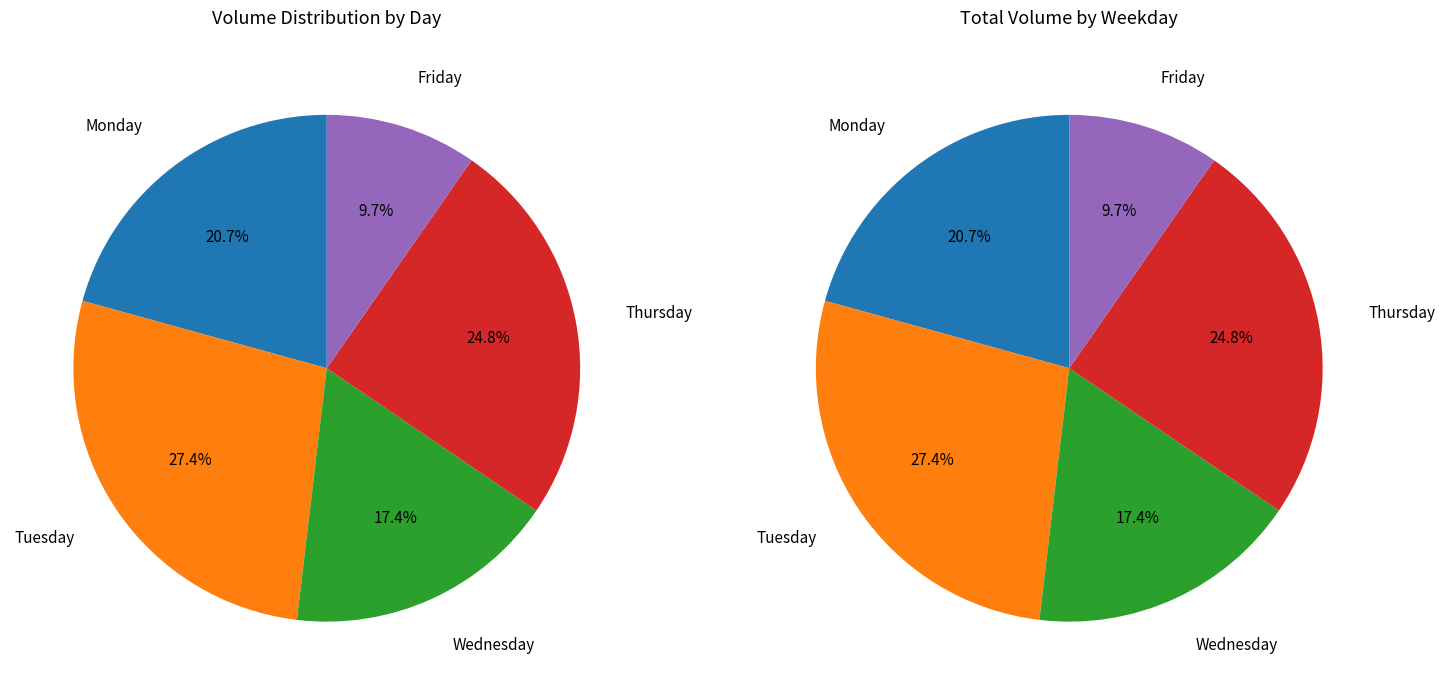

What is the change in value from Tuesday to Friday?

-60992